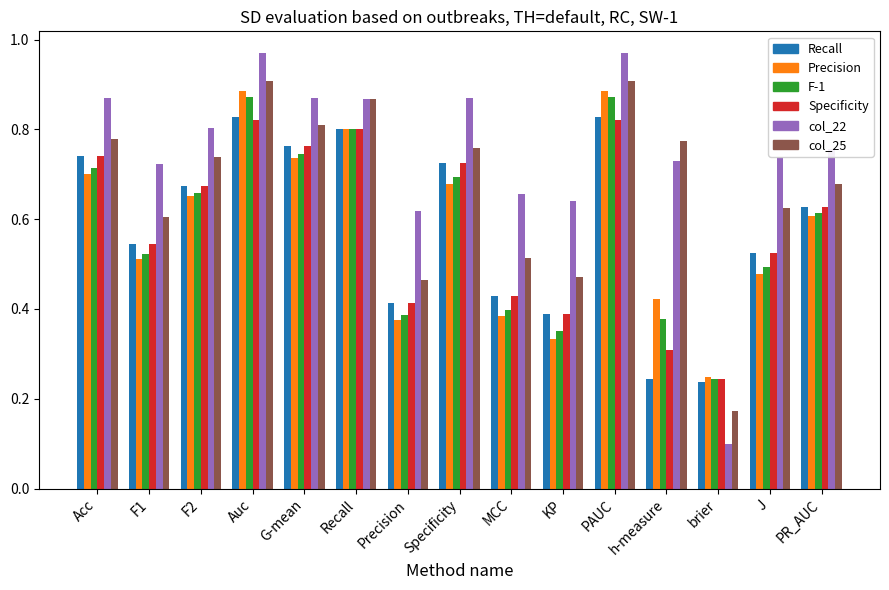

Does the chart contain any negative values?

No